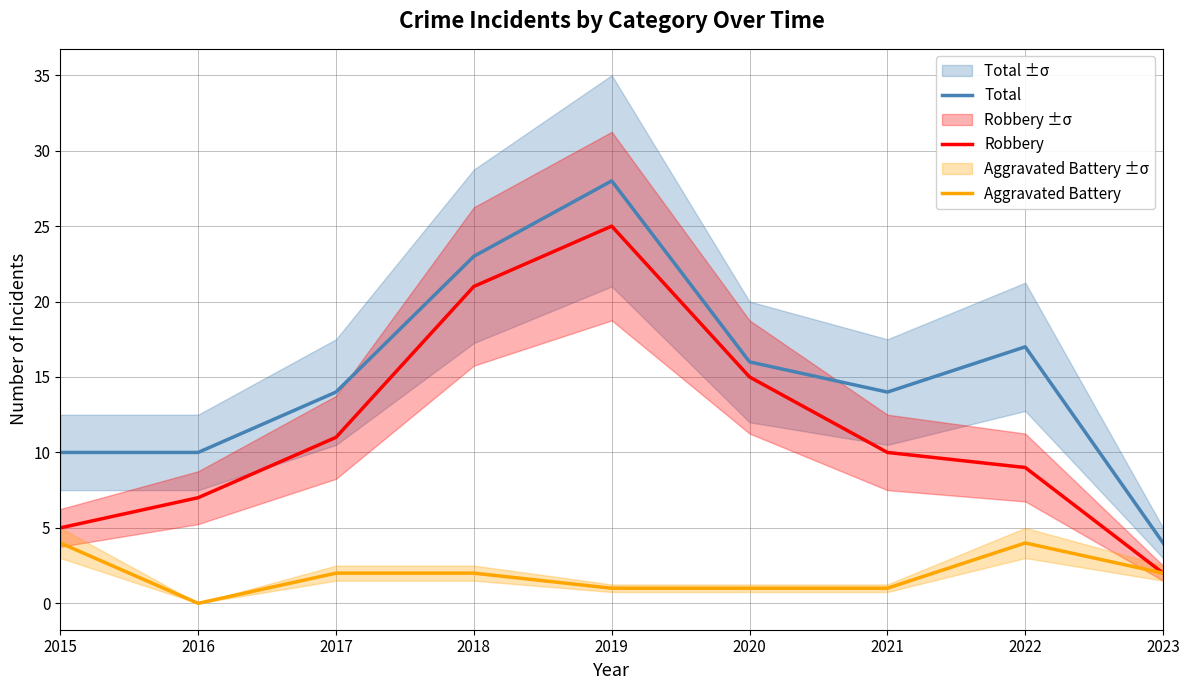

Which category has the highest value in the Total series?

2019